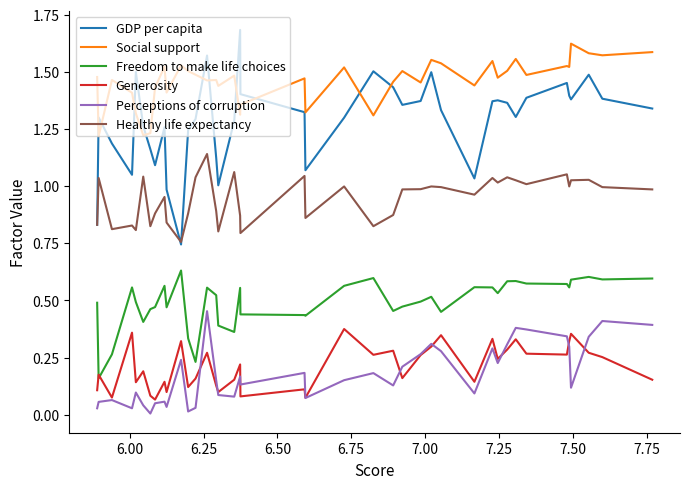

What are all the series names shown in the legend?

GDP per capita, Social support, Freedom to make life choices, Generosity, Perceptions of corruption, Healthy life expectancy